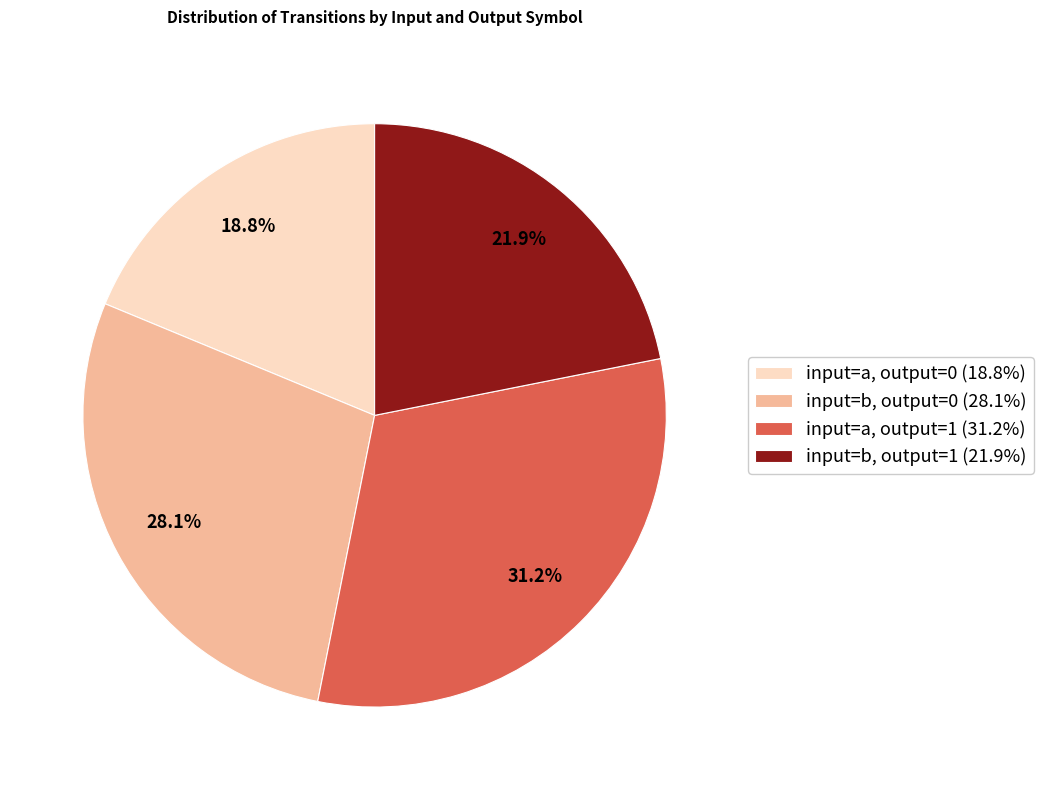

Does input=b, output=0 (28.1%) account for over 50% of the chart?

No